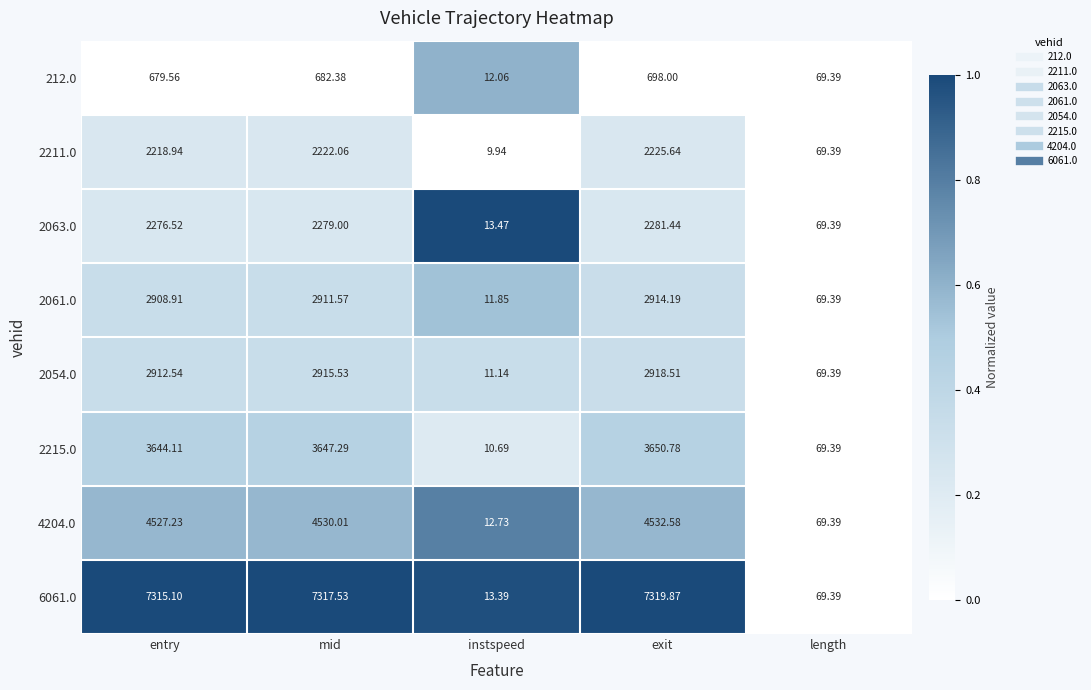

Where is 6061.0 nearest to the value 3666?

length